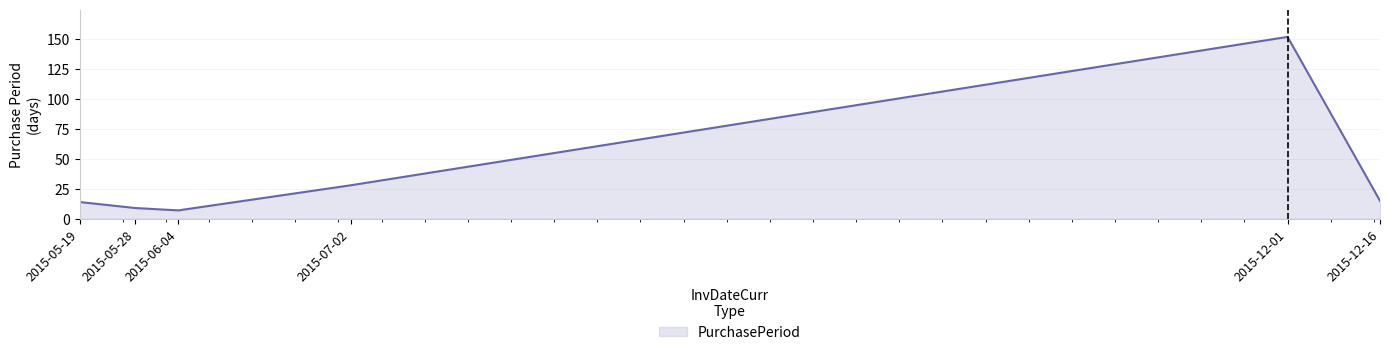

Reading right to left, extract all data points from this chart.

2015-12-16=15	2015-12-01=152	2015-07-02=28	2015-06-04=7	2015-05-28=9	2015-05-19=14